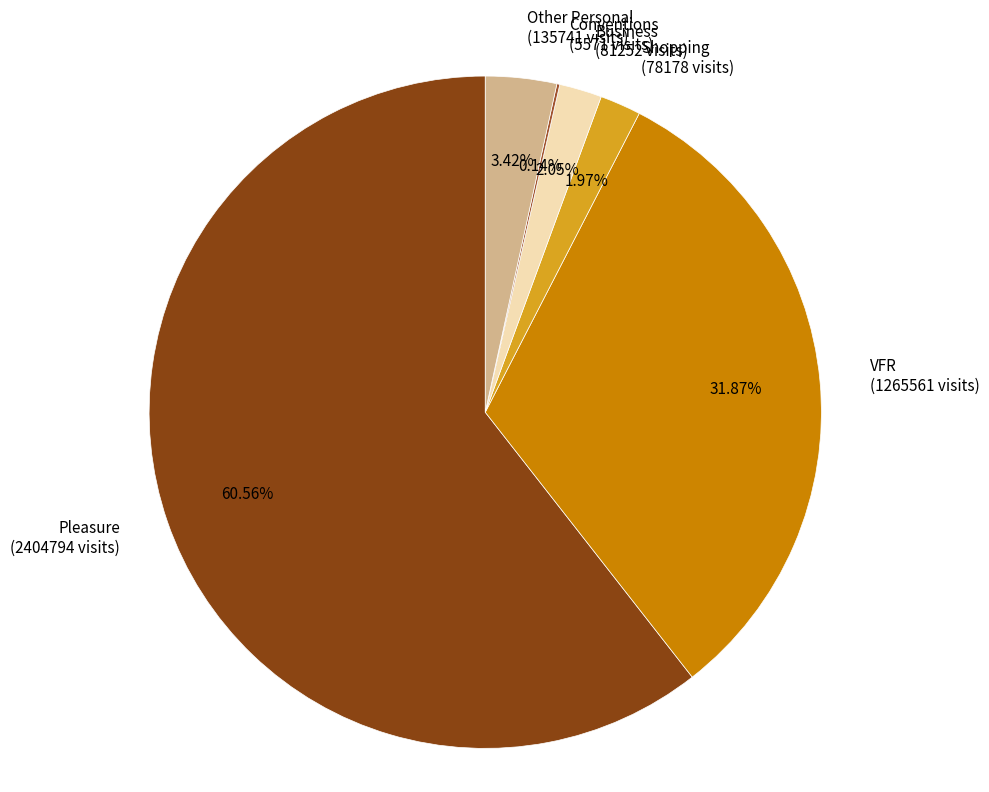

To the nearest percent, what portion does Business represent?

2%